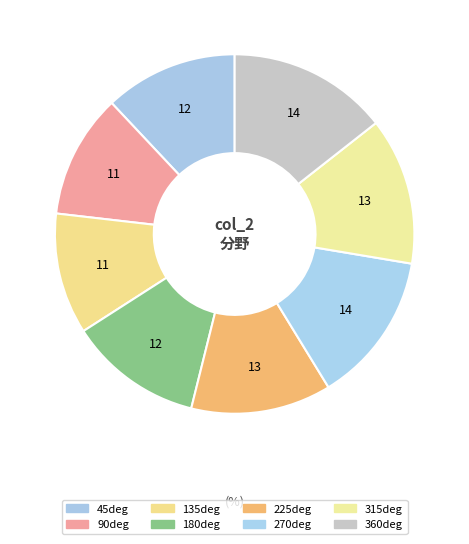

Count the number of slices in the pie.

8